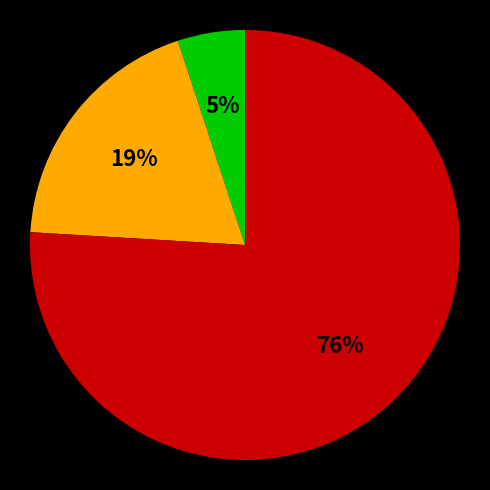

Is there a majority slice in this chart?

Yes